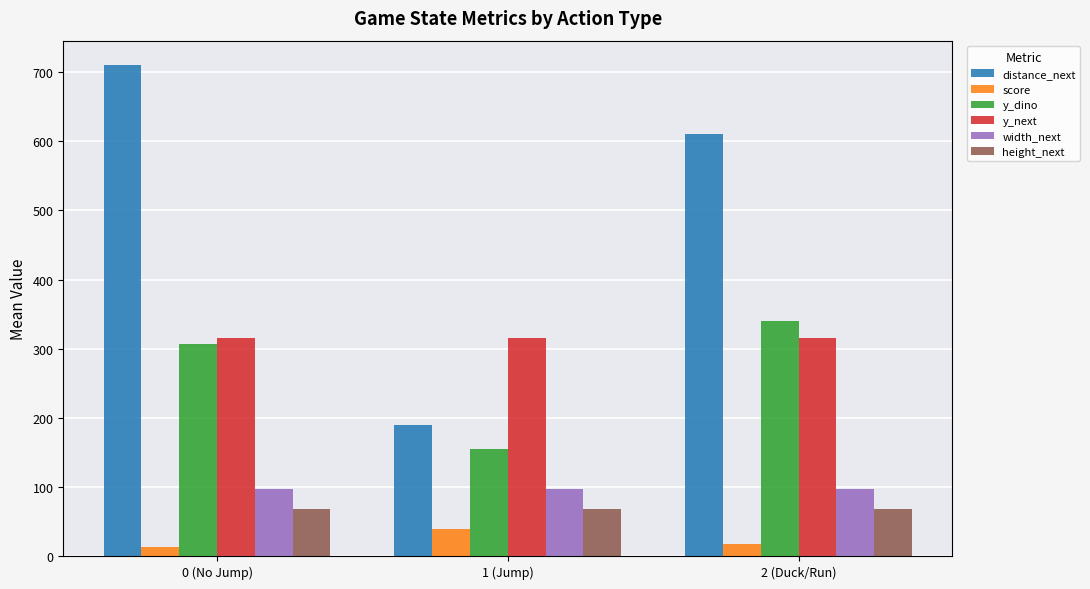

Reading left to right, what are all the values shown in this chart?

distance_next: 0 (No Jump)=710.0	1 (Jump)=190.0	2 (Duck/Run)=610.0
score: 0 (No Jump)=12.5	1 (Jump)=38.5	2 (Duck/Run)=17.5
y_dino: 0 (No Jump)=306.0	1 (Jump)=155.4	2 (Duck/Run)=340.0
y_next: 0 (No Jump)=316.0	1 (Jump)=316.0	2 (Duck/Run)=316.0
width_next: 0 (No Jump)=97.0	1 (Jump)=97.0	2 (Duck/Run)=97.0
height_next: 0 (No Jump)=68.0	1 (Jump)=68.0	2 (Duck/Run)=68.0